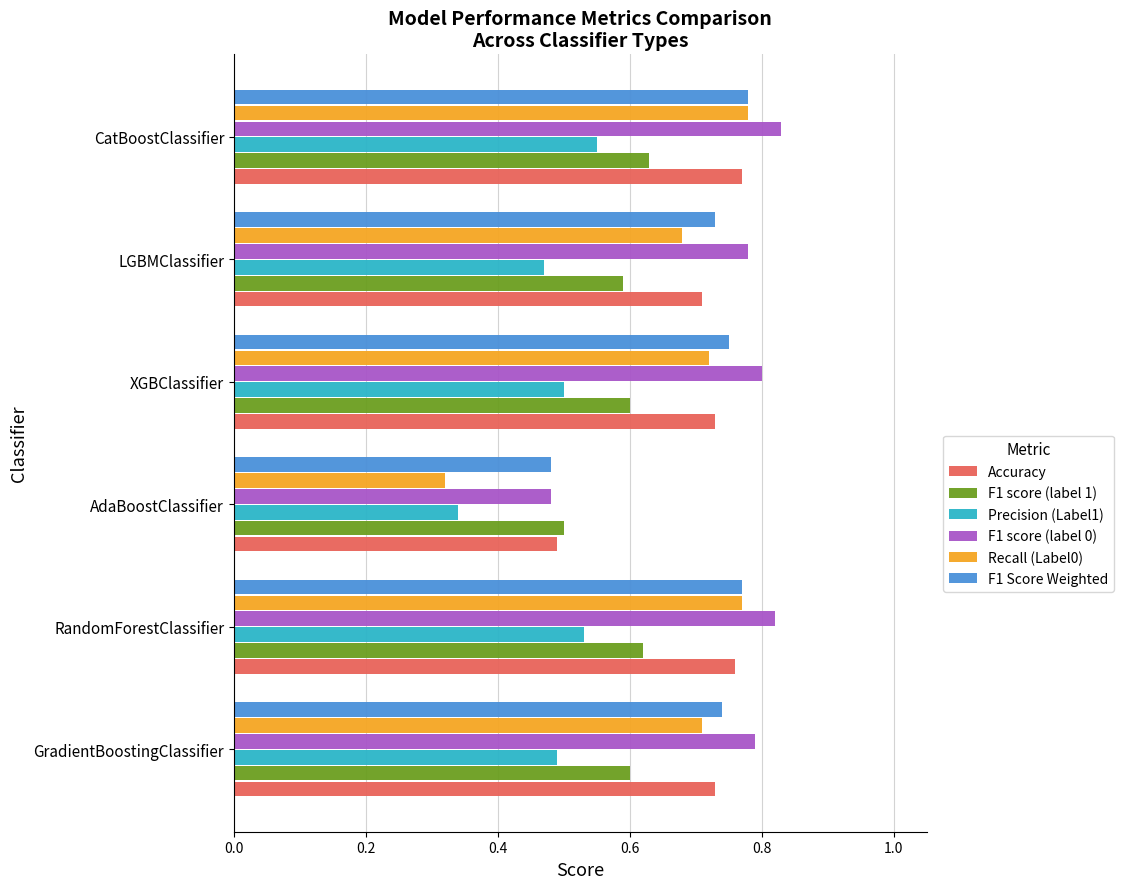

Which series has the largest total across all categories?

F1 score (label 0)